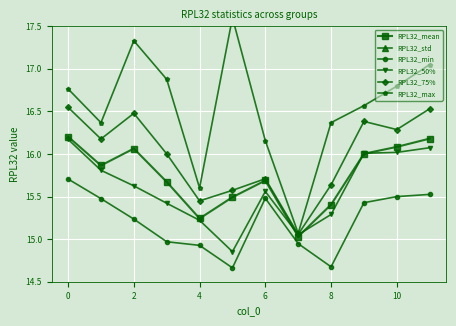

True or false: RPL32_min and RPL32_mean cross at least once.

False